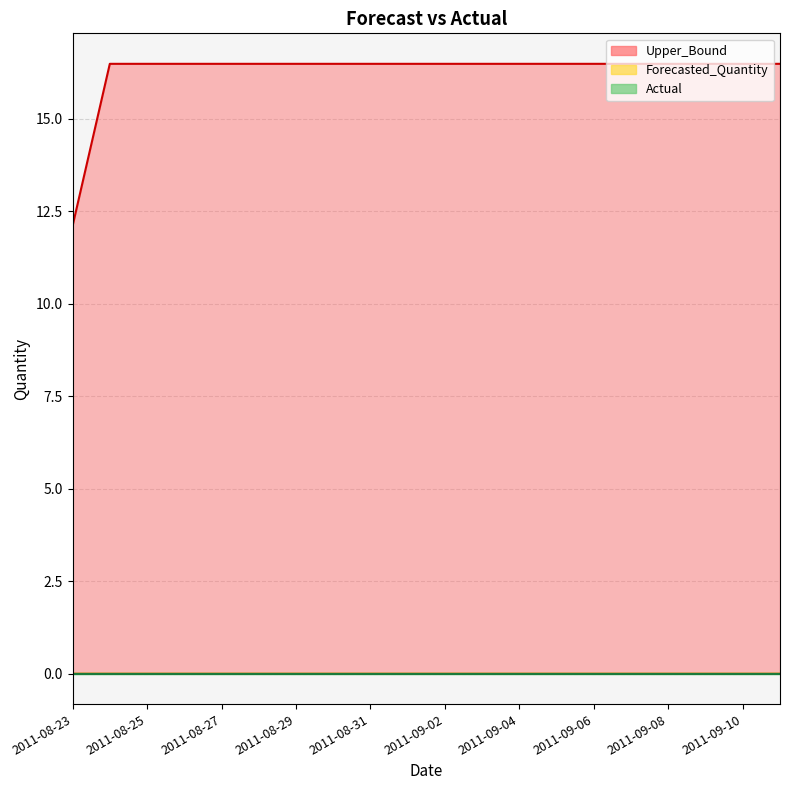

Does the chart display data point markers on the line(s)?

No